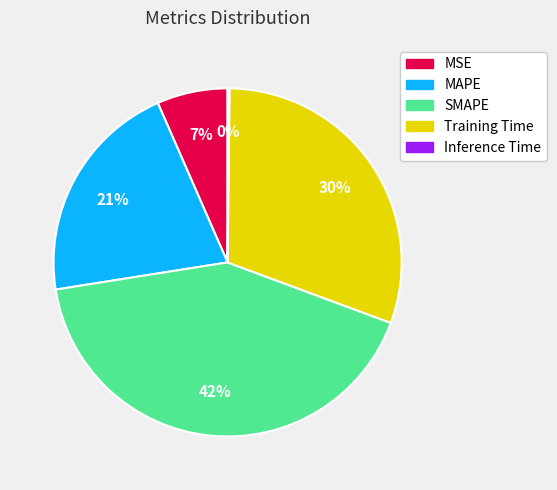

Does SMAPE represent more than half of the total?

No